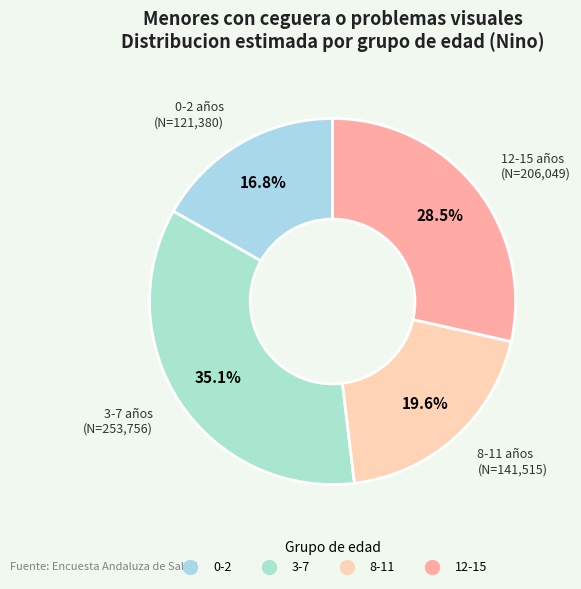

What is the smallest slice in the pie chart?

0-2